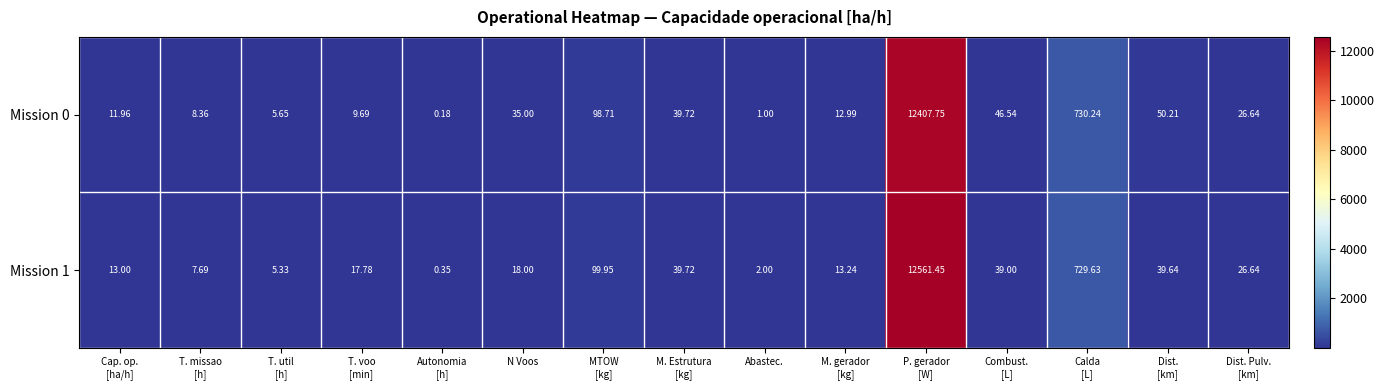

Which series has the largest total across all categories?

Mission 1